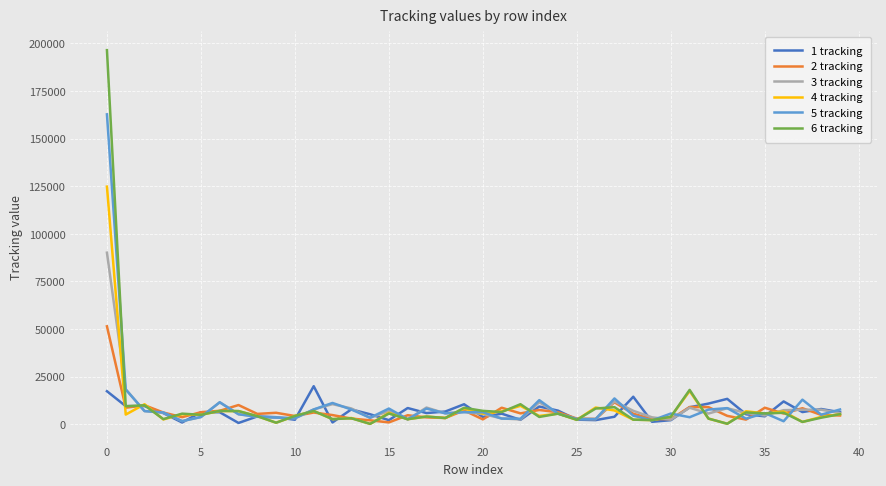

Which series has the widest spread of values?

6 tracking